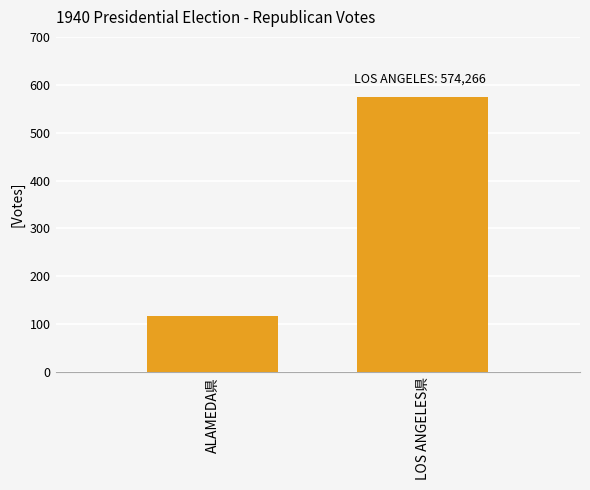

Rank the categories by value from highest to lowest.

LOS ANGELES県, ALAMEDA県